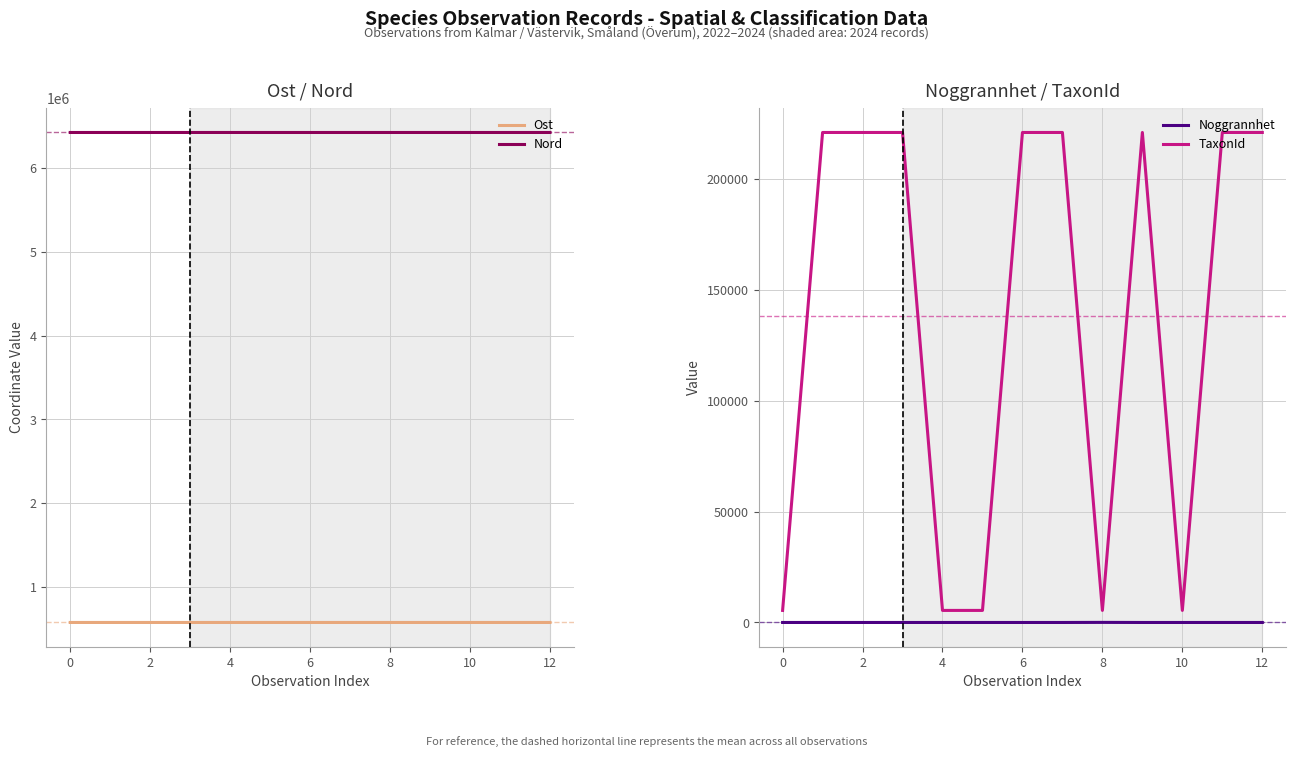

In Noggrannhet, how many points are higher than both neighbors (excluding endpoints)?

1